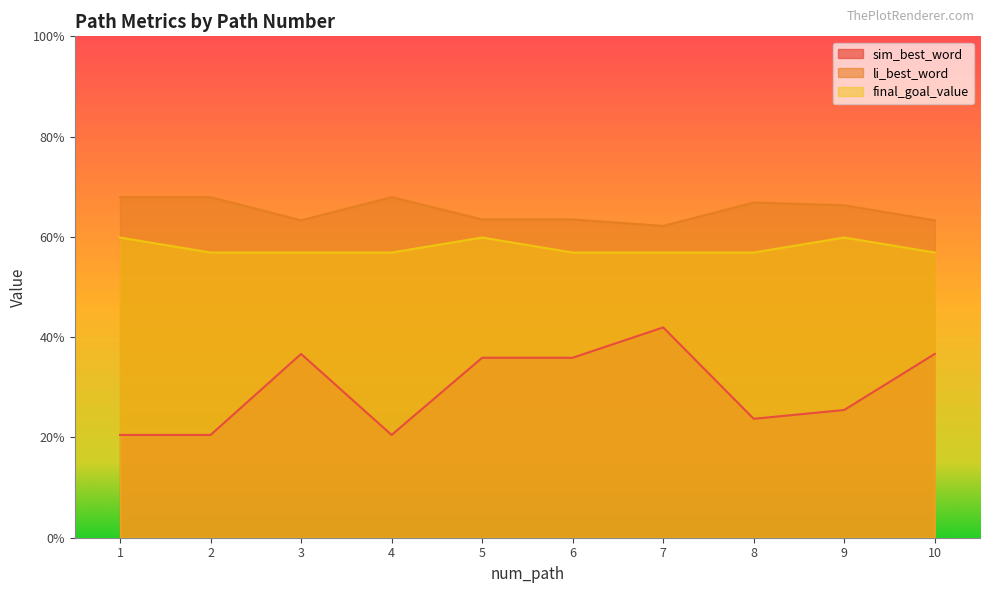

Is the value of li_best_word at 6 greater than the value of sim_best_word at 8?

Yes